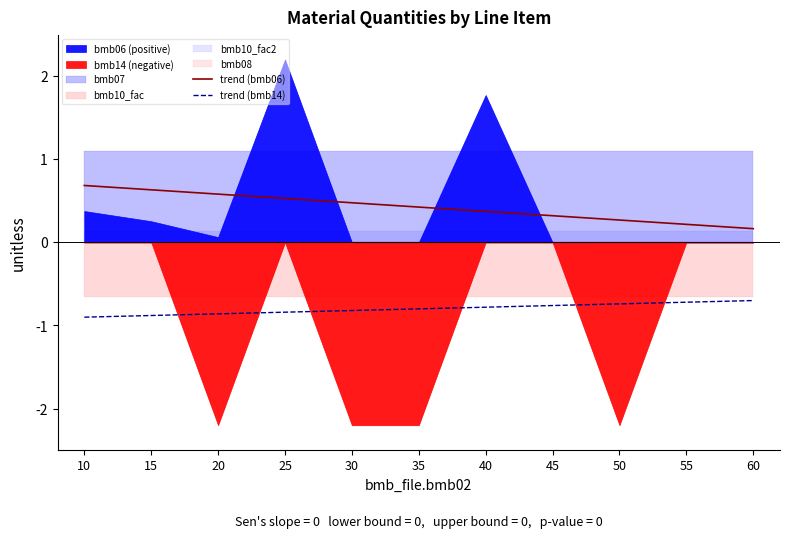

True or false: trend (bmb14) has a value of -0.5 at 10.

False